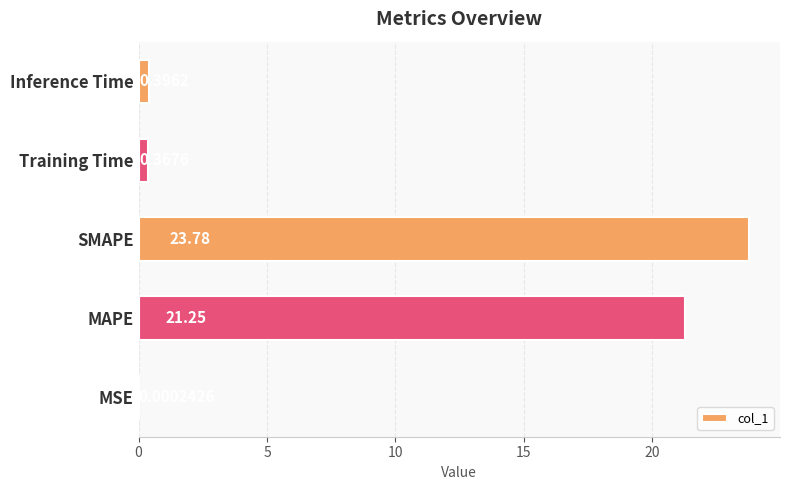

At which category does the chart reach its peak across all series?

SMAPE